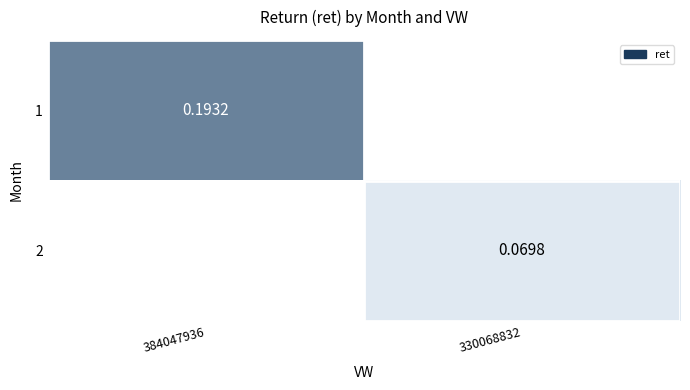

What is the smallest value displayed?

0.1